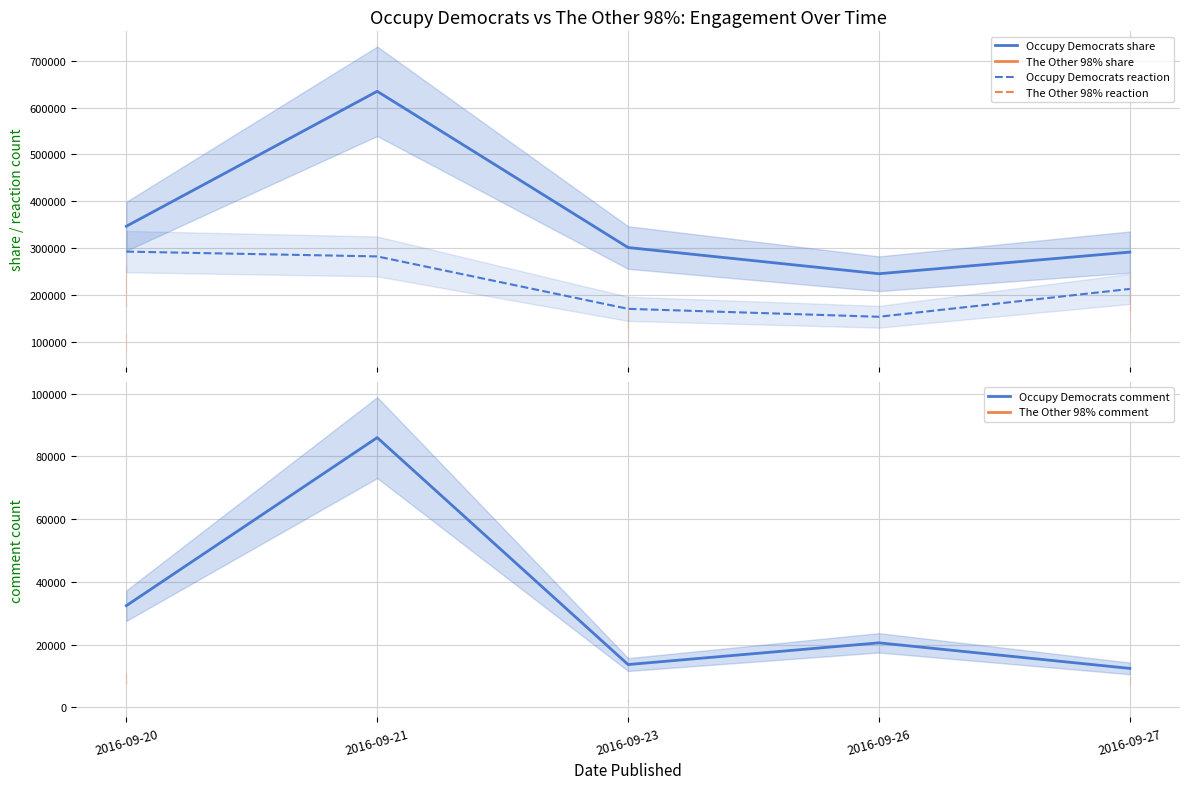

True or false: The Other 98% comment and The Other 98% share cross at least once.

False